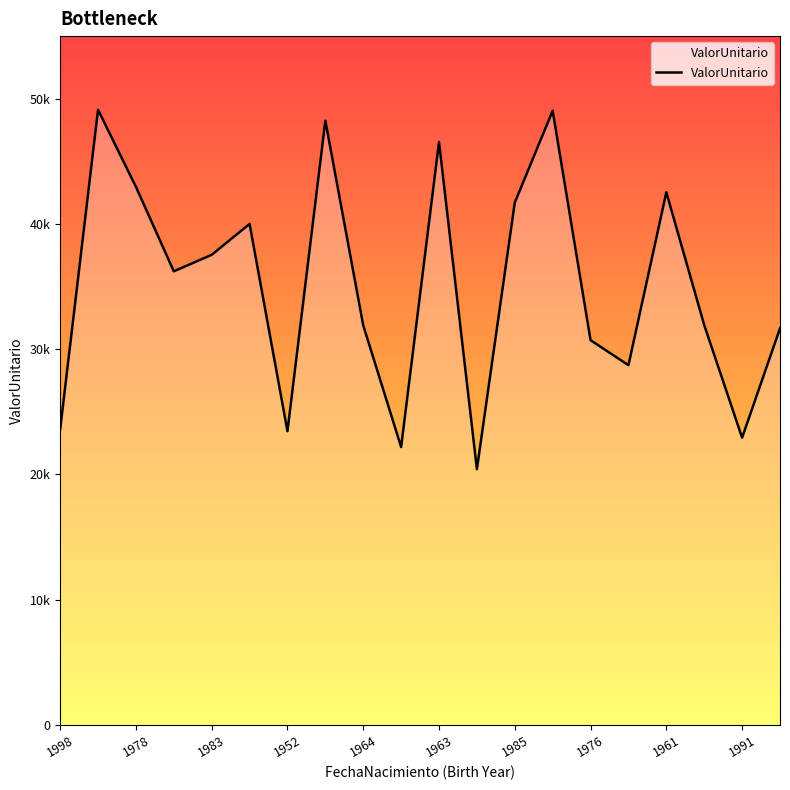

Is this an area chart (filled region under the line)?

Yes